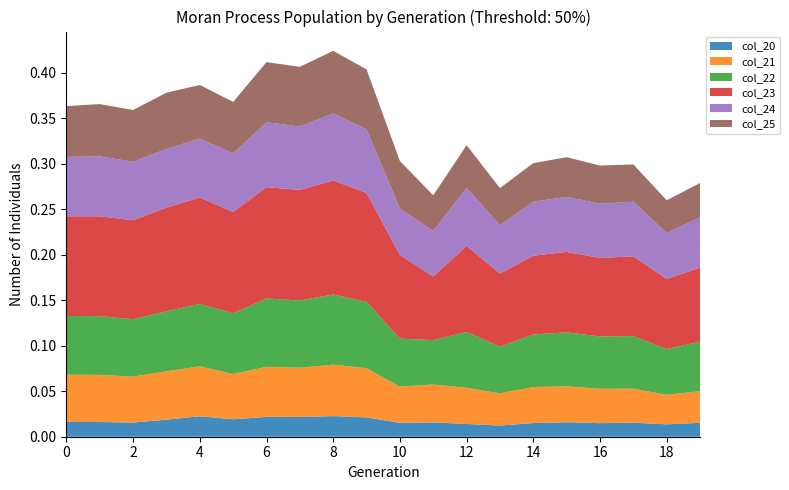

Reading left to right, what are all the values shown in this chart?

col_20: 0.0	0.0	0.0	0.0	0.0	0.0	0.0	0.0	0.0	0.0	0.0	0.0	0.0	0.0	0.0	0.0	0.0	0.0	0.0	0.0
col_21: 0.1	0.1	0.1	0.1	0.1	0.0	0.1	0.1	0.1	0.1	0.0	0.0	0.0	0.0	0.0	0.0	0.0	0.0	0.0	0.0
col_22: 0.1	0.1	0.1	0.1	0.1	0.1	0.1	0.1	0.1	0.1	0.1	0.0	0.1	0.1	0.1	0.1	0.1	0.1	0.1	0.1
col_23: 0.1	0.1	0.1	0.1	0.1	0.1	0.1	0.1	0.1	0.1	0.1	0.1	0.1	0.1	0.1	0.1	0.1	0.1	0.1	0.1
col_24: 0.1	0.1	0.1	0.1	0.1	0.1	0.1	0.1	0.1	0.1	0.1	0.0	0.1	0.1	0.1	0.1	0.1	0.1	0.1	0.1
col_25: 0.1	0.1	0.1	0.1	0.1	0.1	0.1	0.1	0.1	0.1	0.1	0.0	0.0	0.0	0.0	0.0	0.0	0.0	0.0	0.0